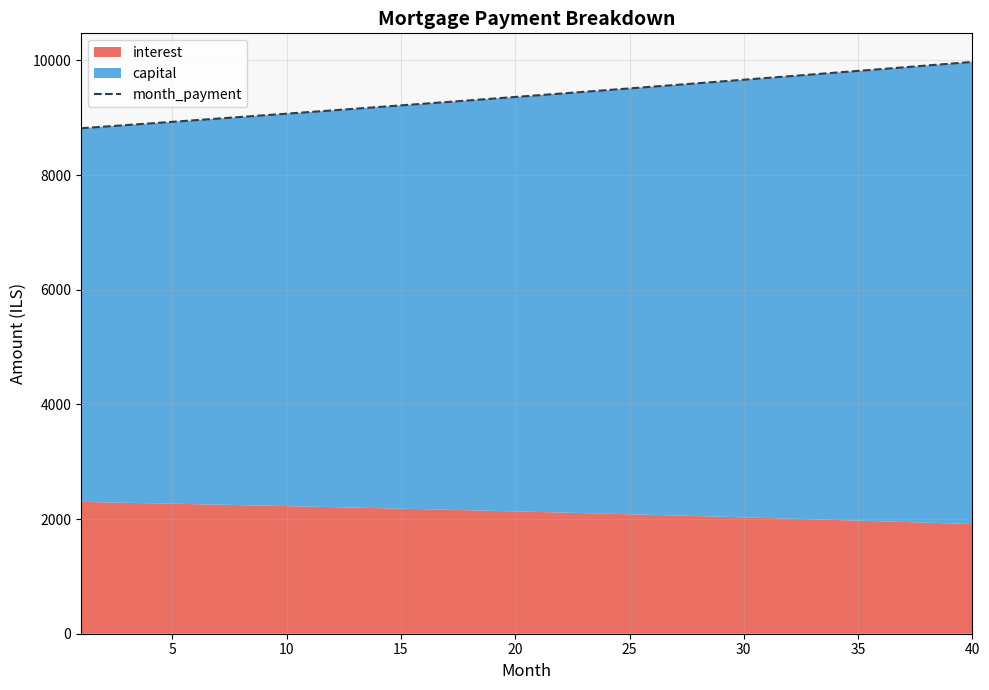

What is the value of the 14th point from the left?

9185.6